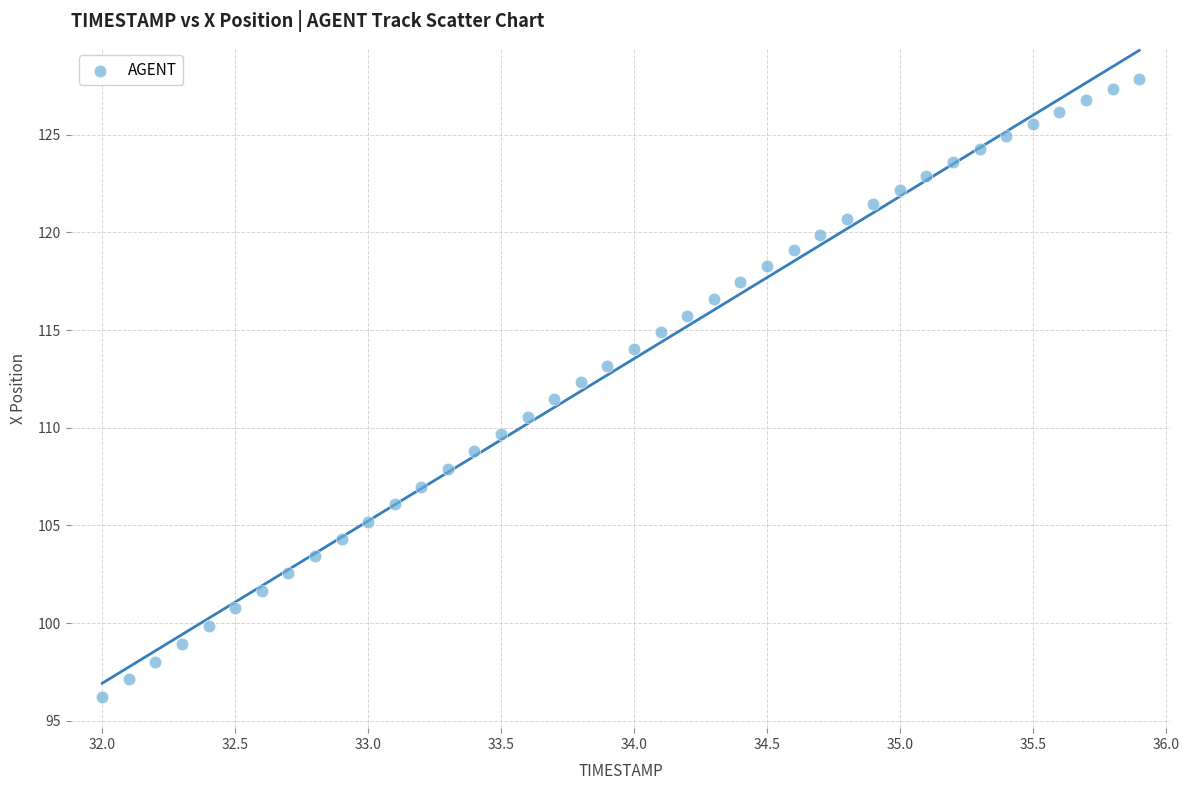

What is the range of Y values (max minus min)?

31.6